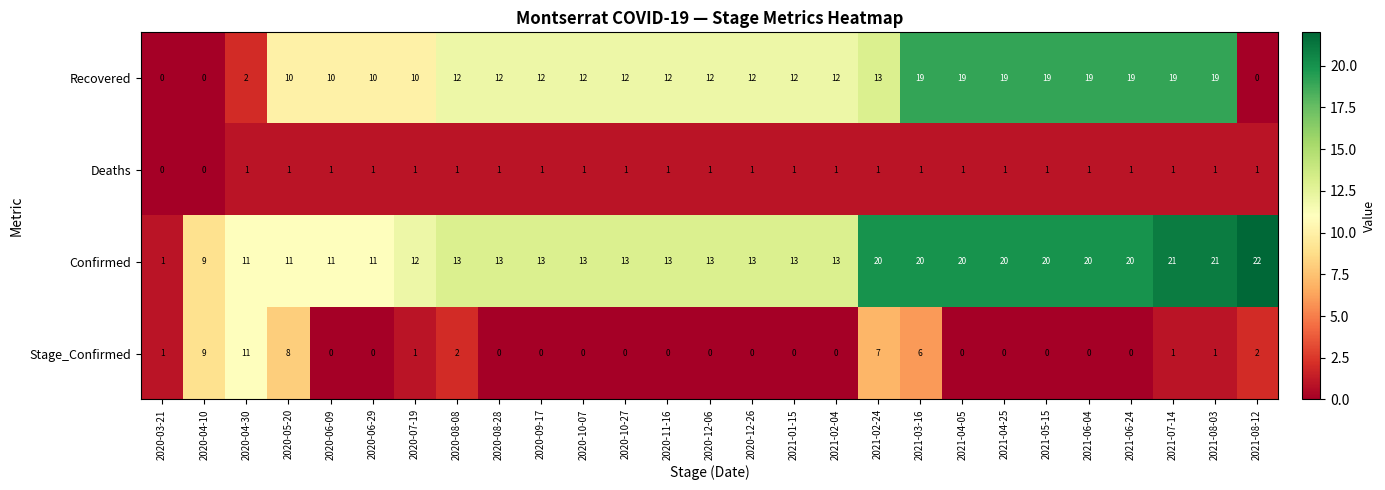

How many series are shown in this chart?

4